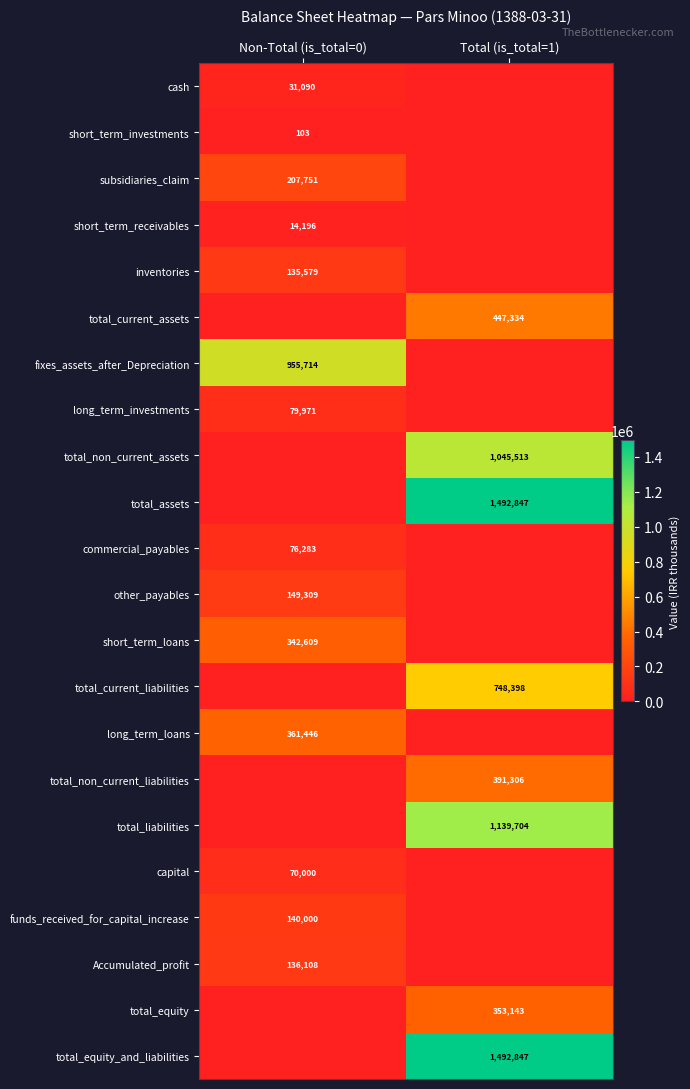

Is the value of capital at Non-Total (is_total=0) greater than the value of total_current_assets at Total (is_total=1)?

No